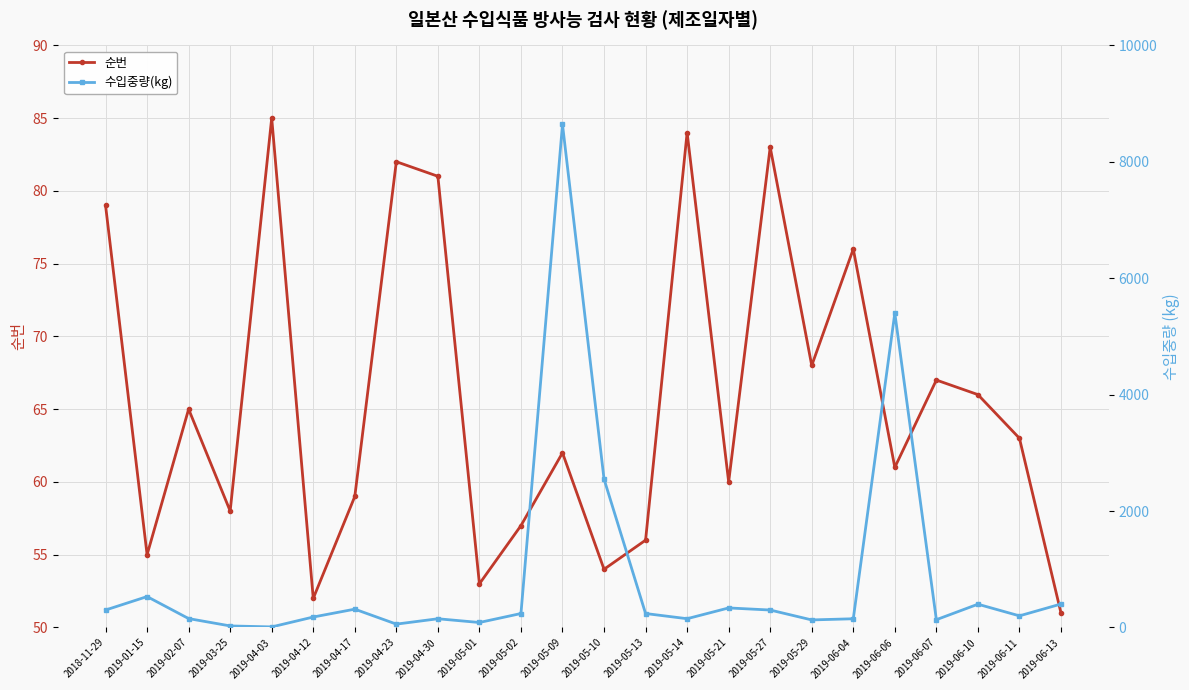

Is the value of 수입중량(kg) at 2019-05-01 greater than the value of 순번 at 2019-03-25?

Yes